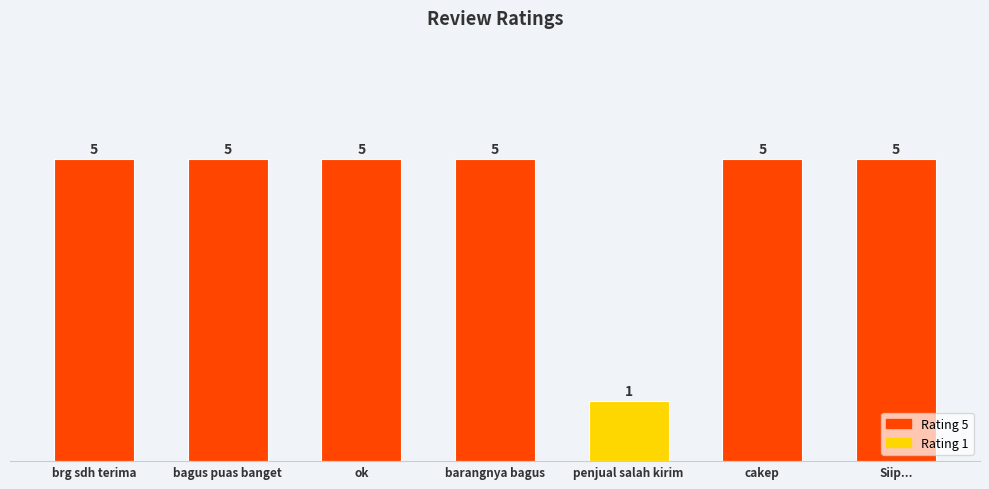

What is the difference between the maximum and minimum values?

4